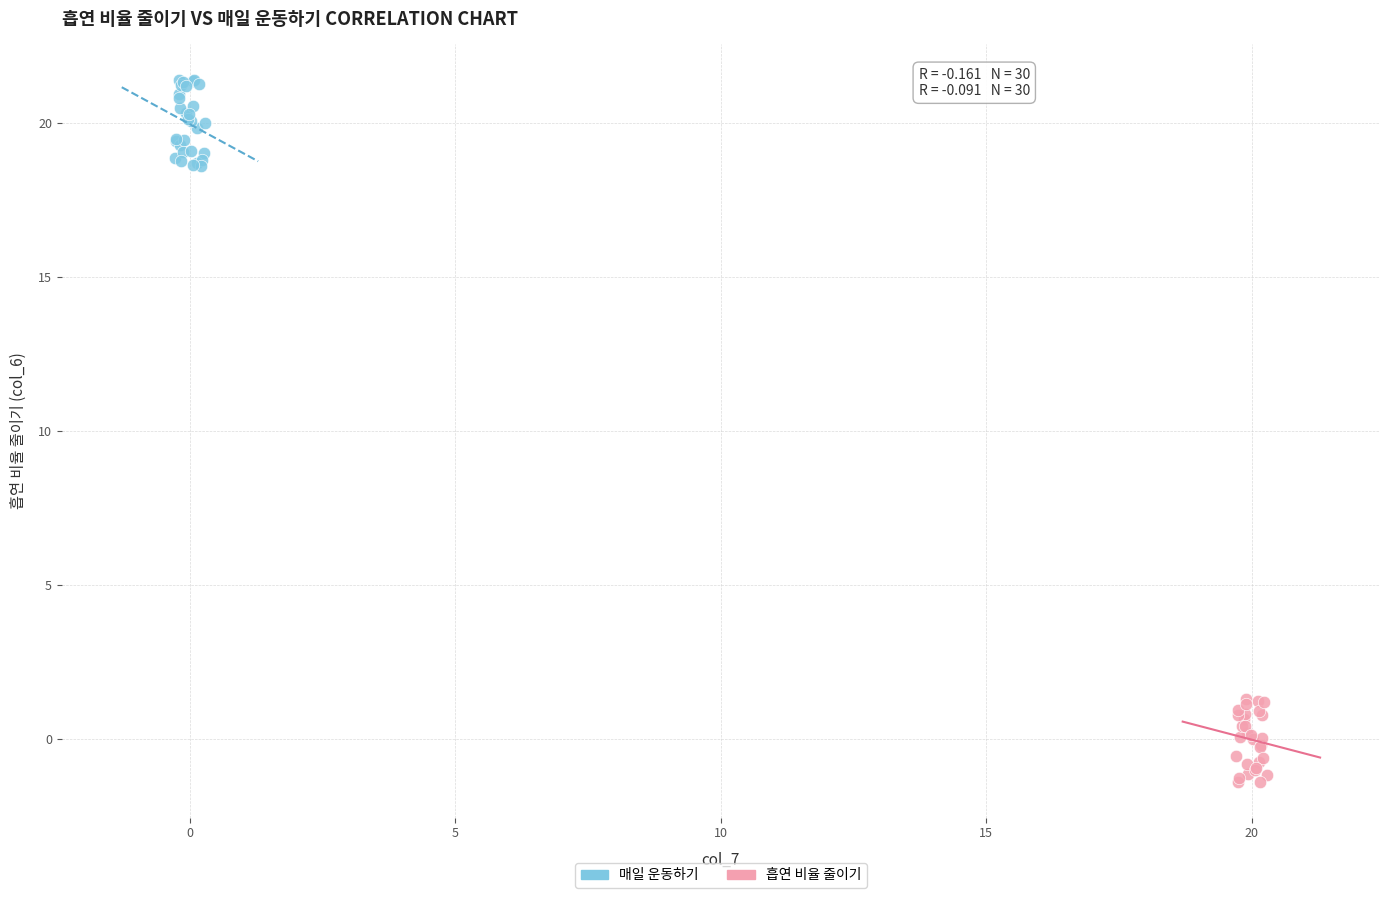

Which series contains the highest Y value?

매일 운동하기